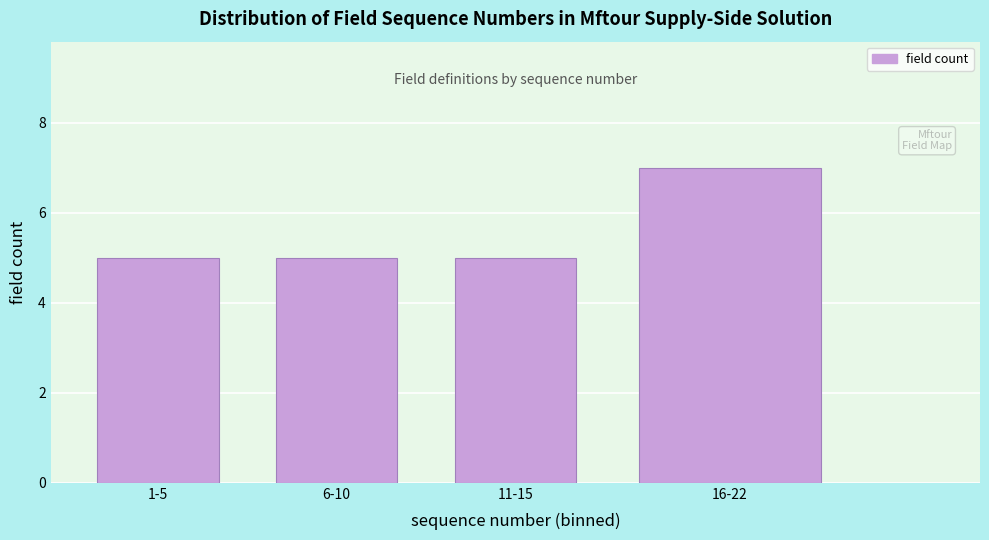

Reading right to left, what are all the values shown in this chart?

16-22=7	11-15=5	6-10=5	1-5=5